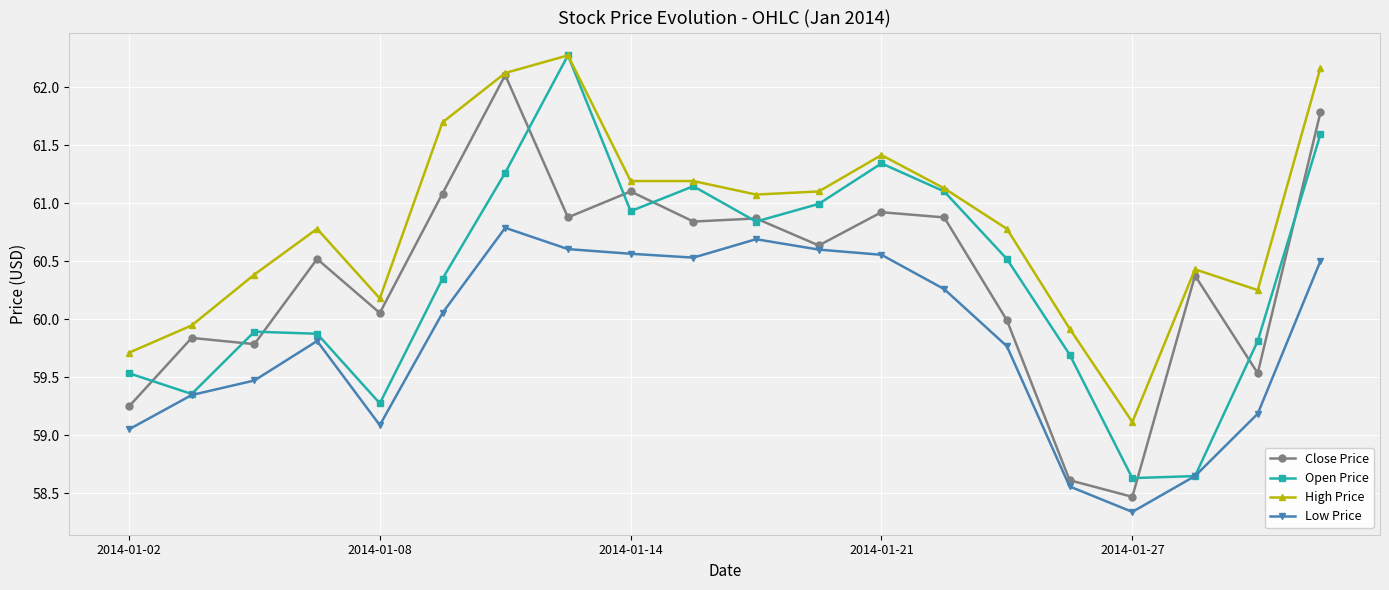

What is the maximum value shown in the chart?

62.3